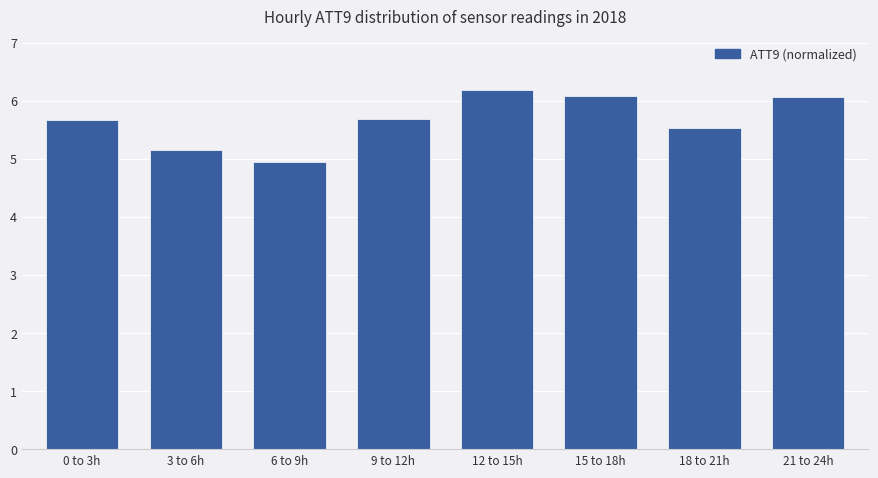

What is the change in value from 0 to 3h to 6 to 9h?

-0.7